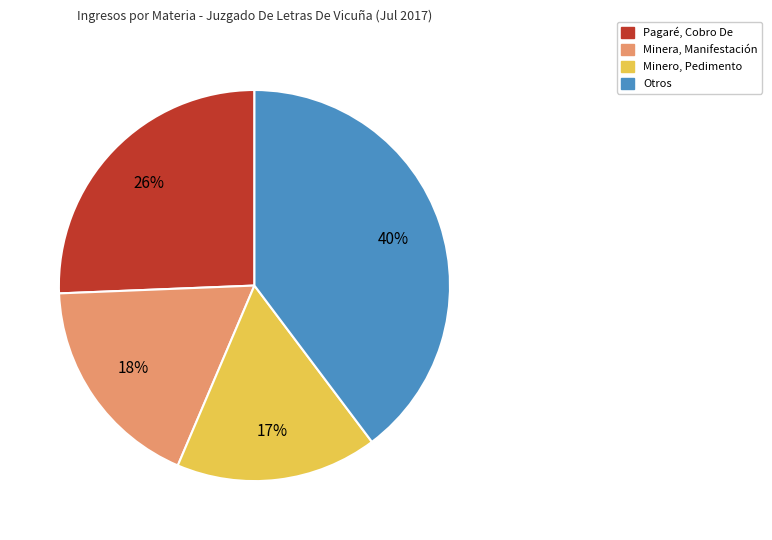

To the nearest percent, what is the difference between the largest and smallest slice percentages?

23%